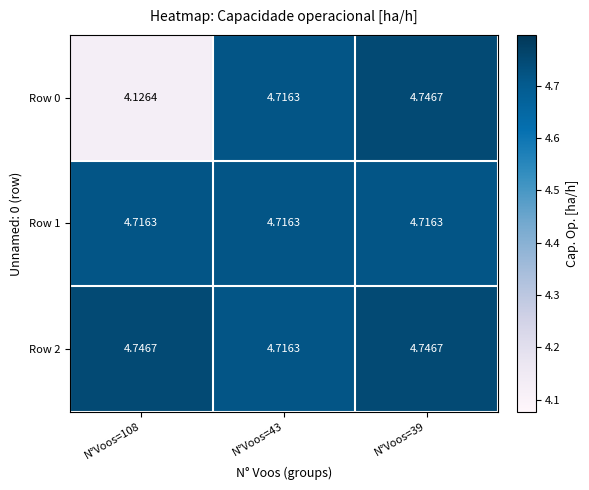

How many series are shown in this chart?

3